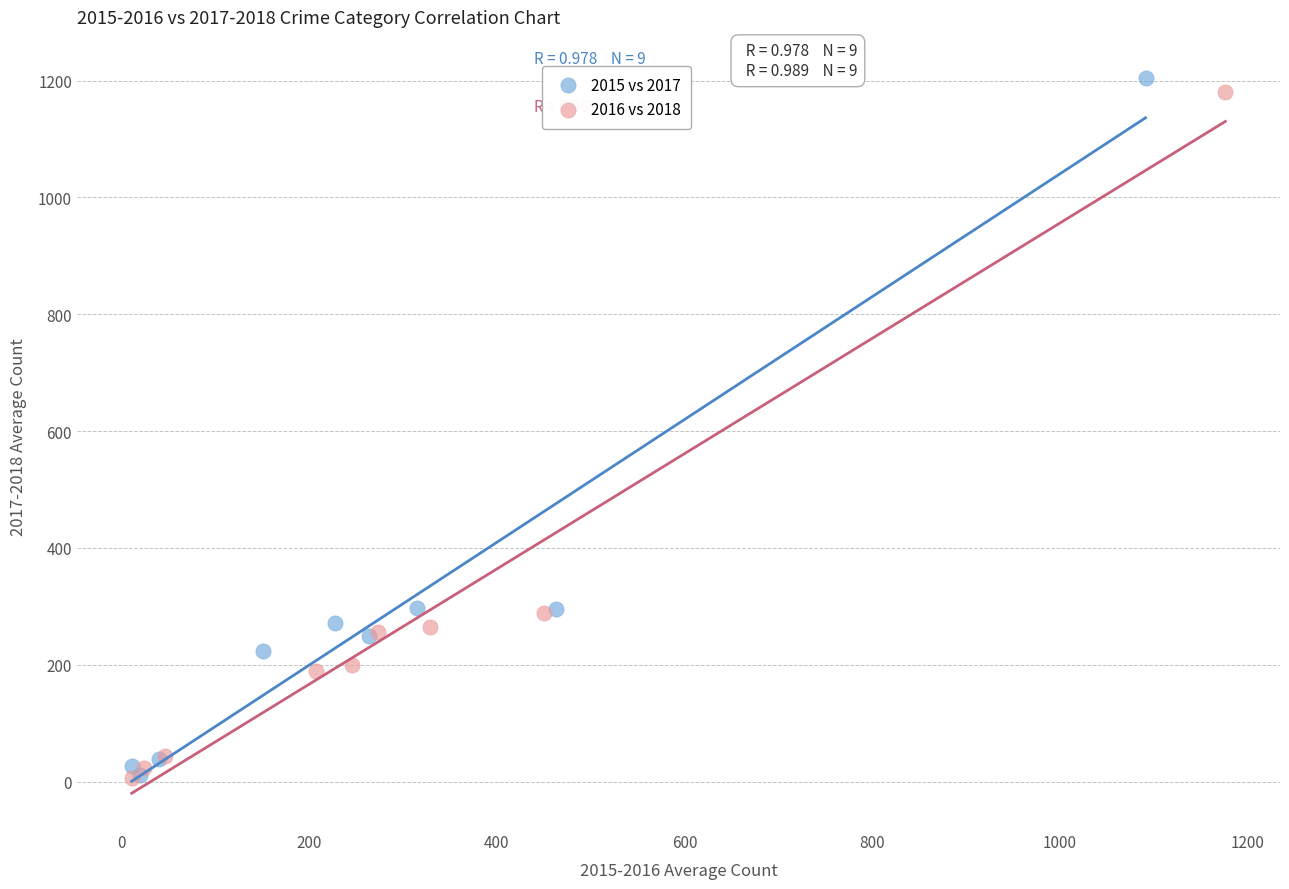

Which series has the largest Y range (max minus min)?

2015 vs 2017